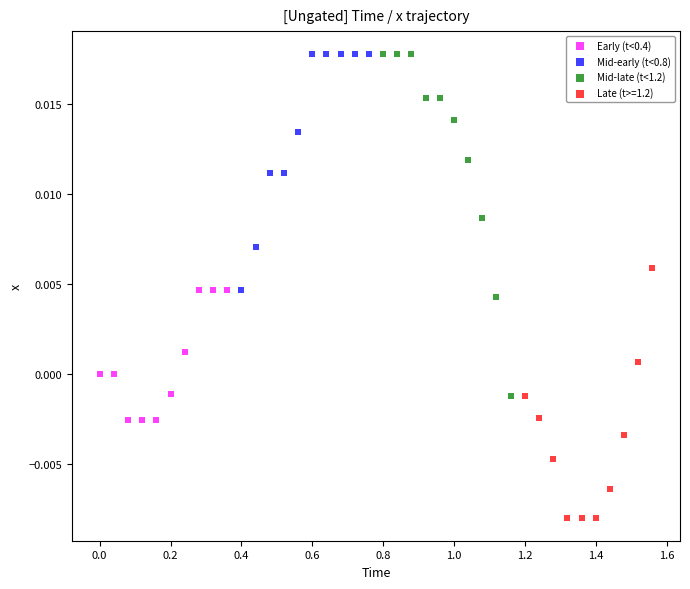

Which series has the largest Y range (max minus min)?

Mid-late (t<1.2)